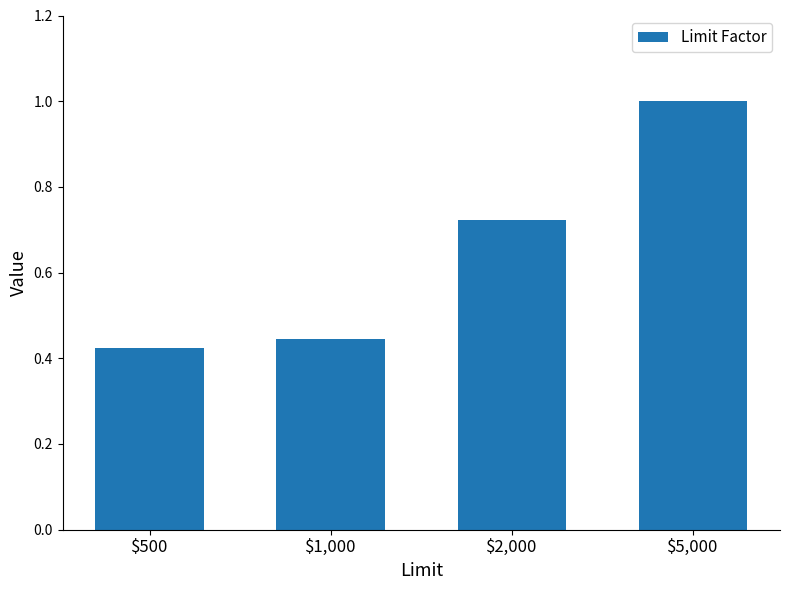

List the labels in order of value, largest first.

$5,000, $2,000, $1,000, $500